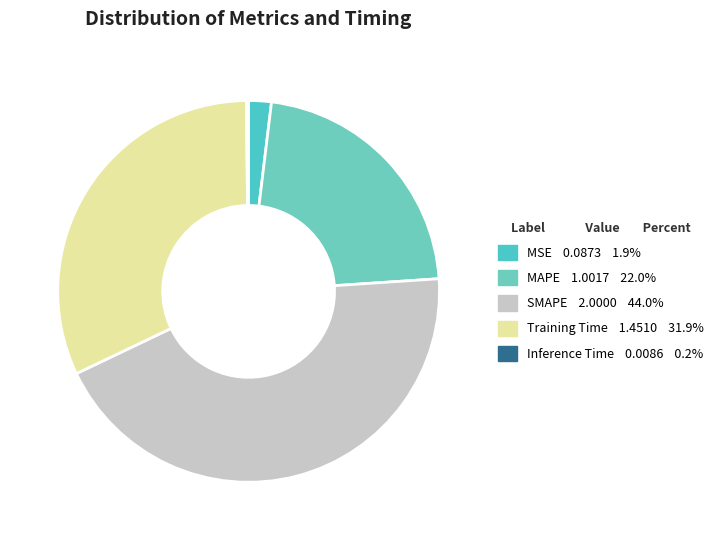

How many segments does this pie chart have?

5